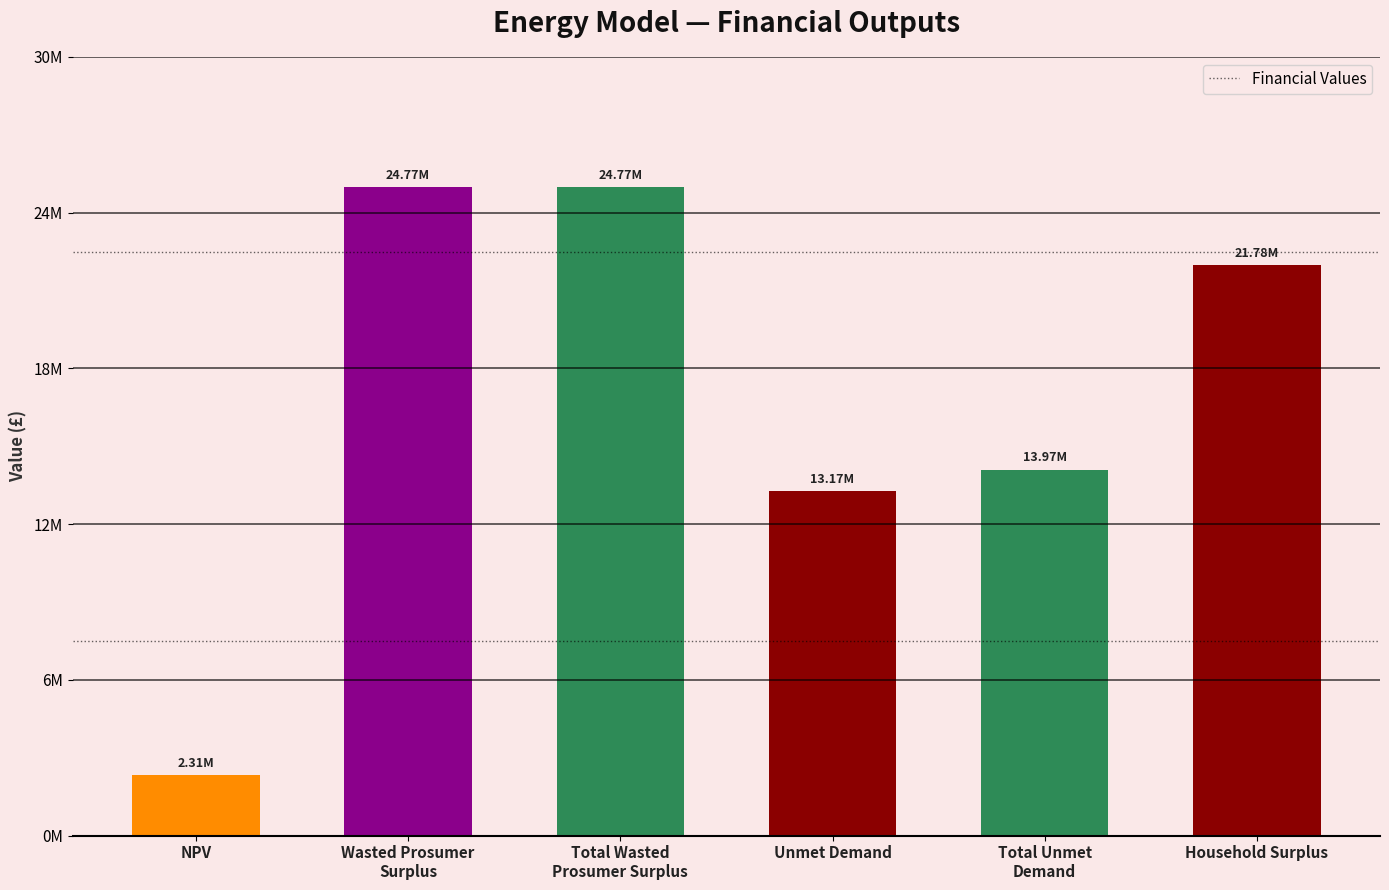

At which label does the data first exceed 21783201?

Wasted Prosumer
Surplus